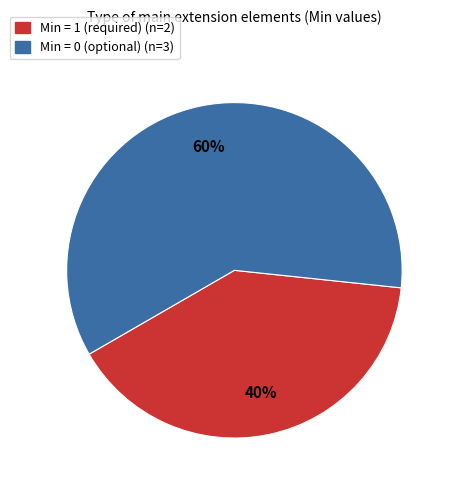

Count the number of slices in the pie.

2